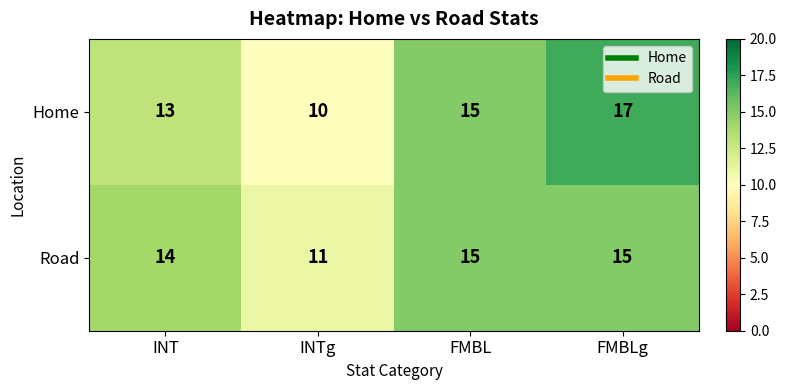

Which category has the highest value across all series?

FMBLg